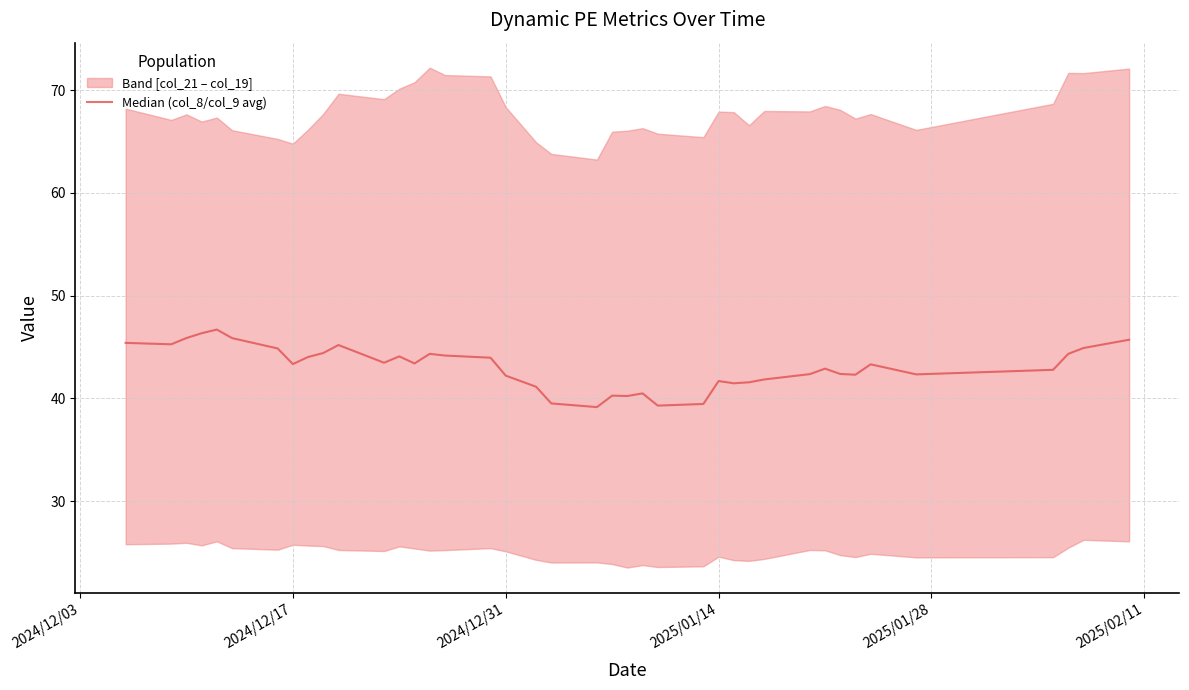

What is the smallest value displayed?

39.1